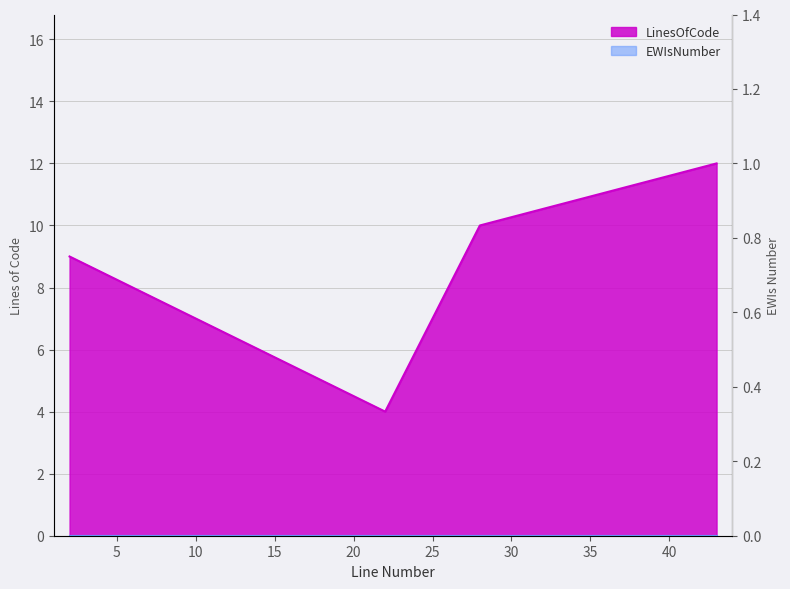

What is the maximum value shown in the chart?

12